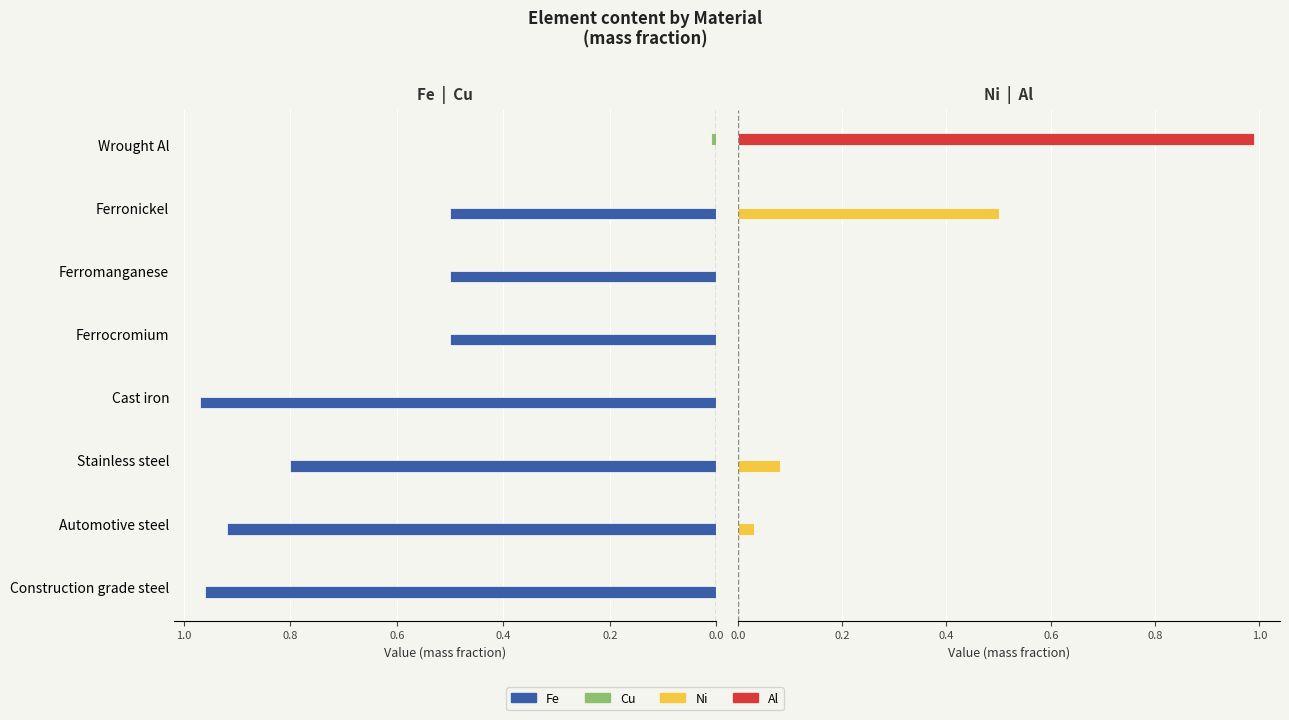

The value of Ni at Construction grade steel is -0.3. True or false?

False